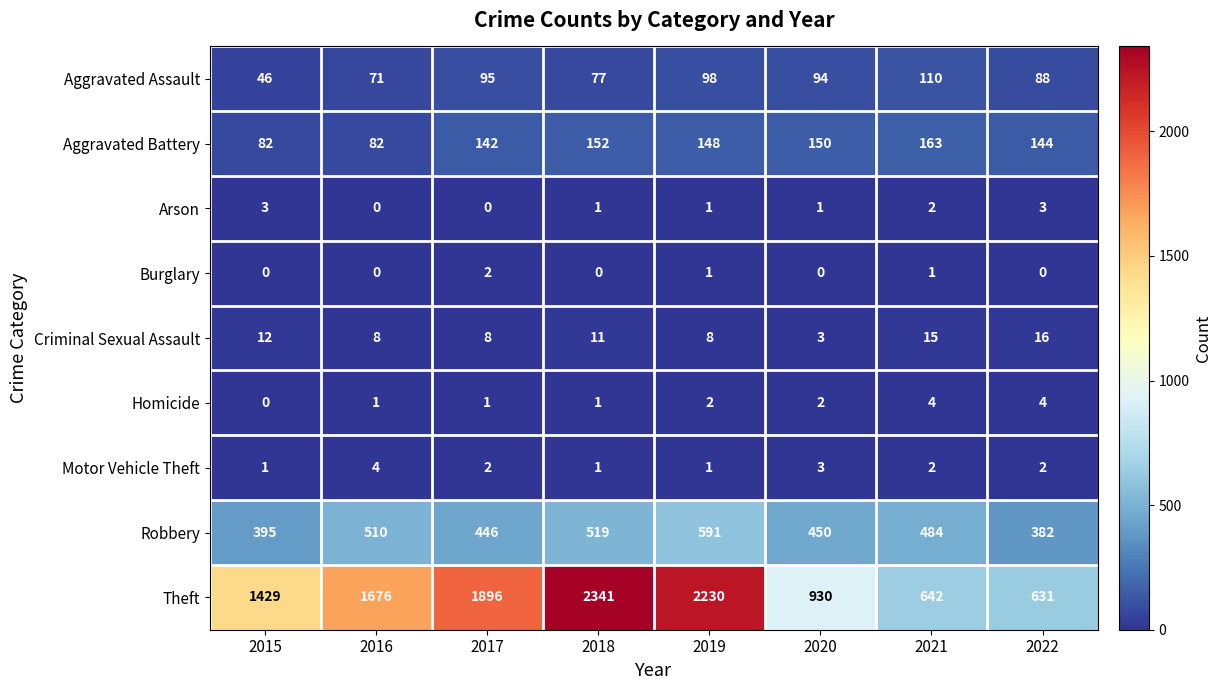

Which label corresponds to the largest value in the chart?

2018